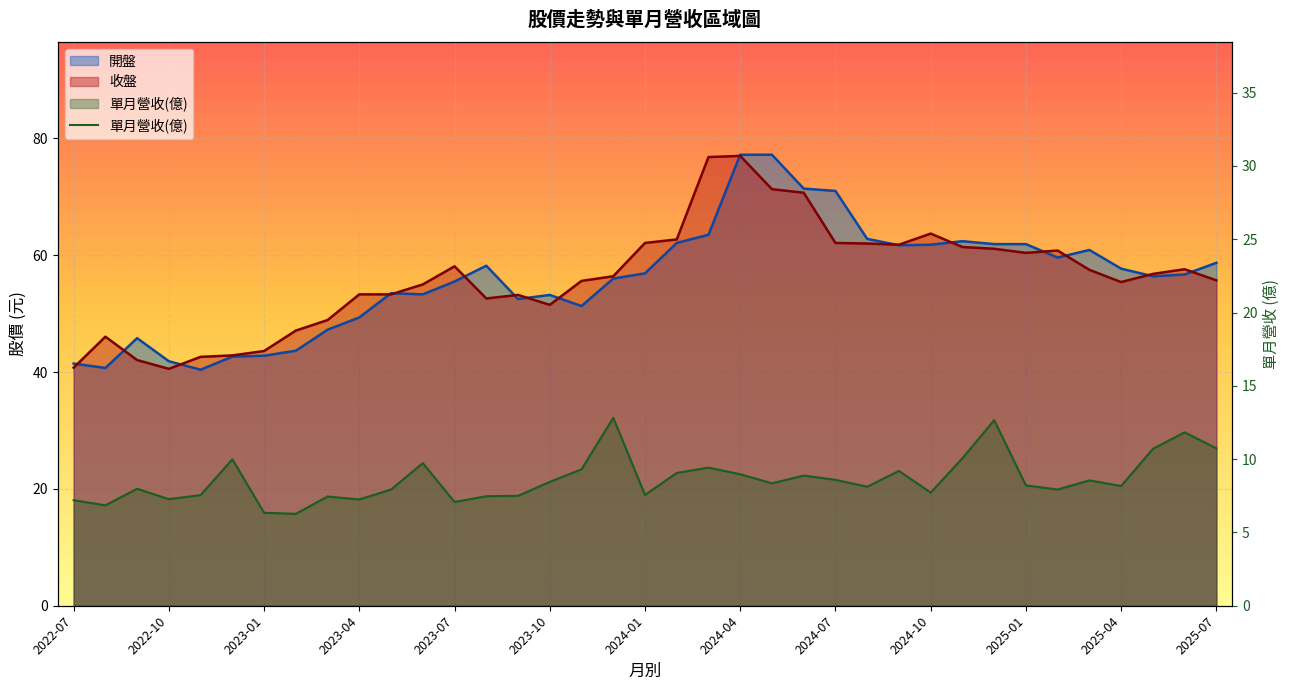

What is the ratio of the value at 19 to the value at 2023-04?

1.2